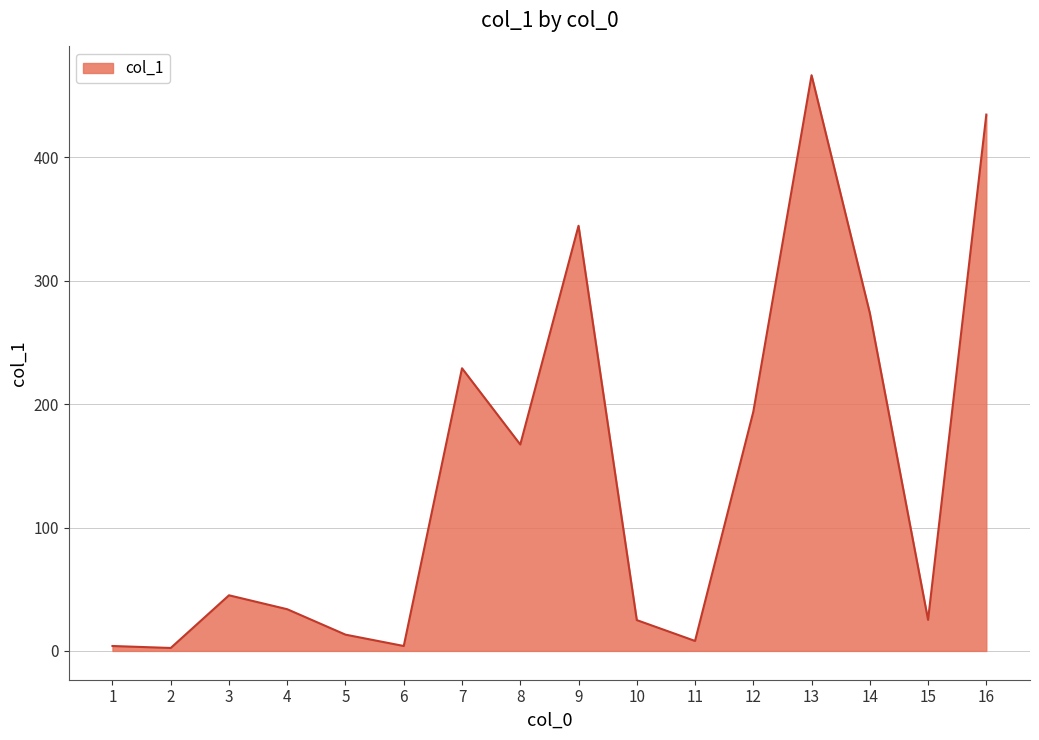

Which category has the highest value across all series?

13